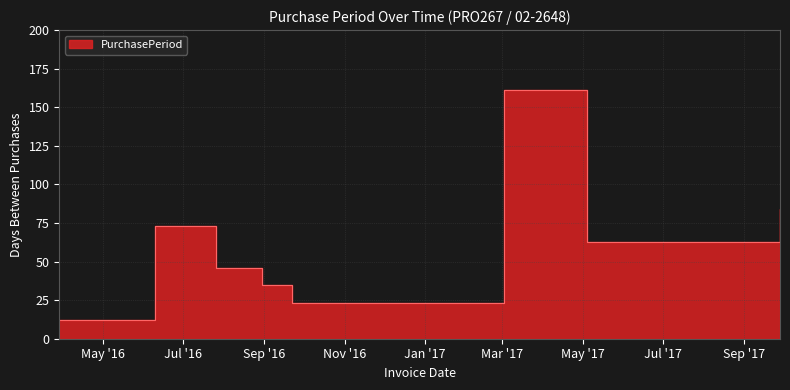

List the labels in order of value, smallest first.

2016-03-29, 2016-09-22, 2016-08-30, 2016-07-26, 2017-05-04, 2017-07-06, 2016-06-10, 2017-09-28, 2017-03-02